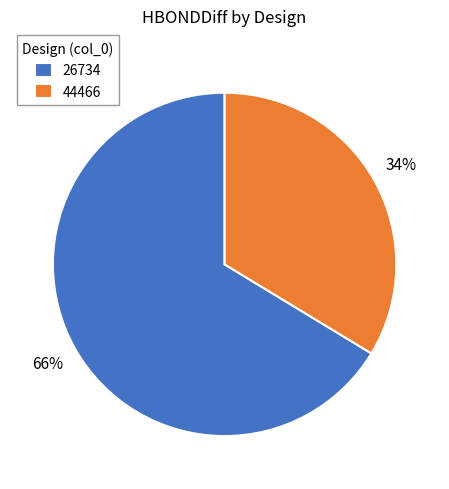

Is it true that 44466 is 45% of the pie?

False